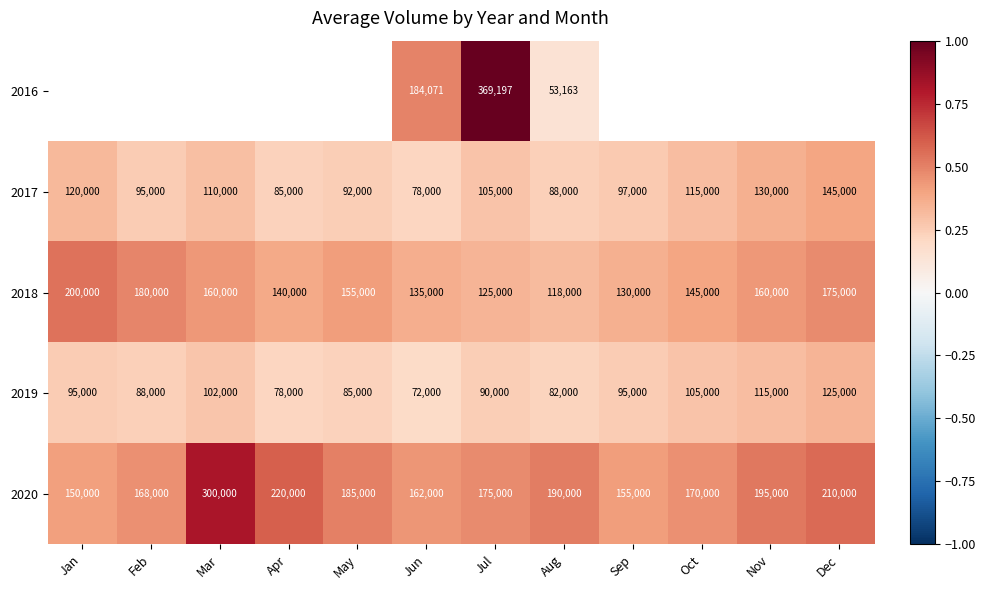

Where does the 2018 series first go above 155000?

Jan